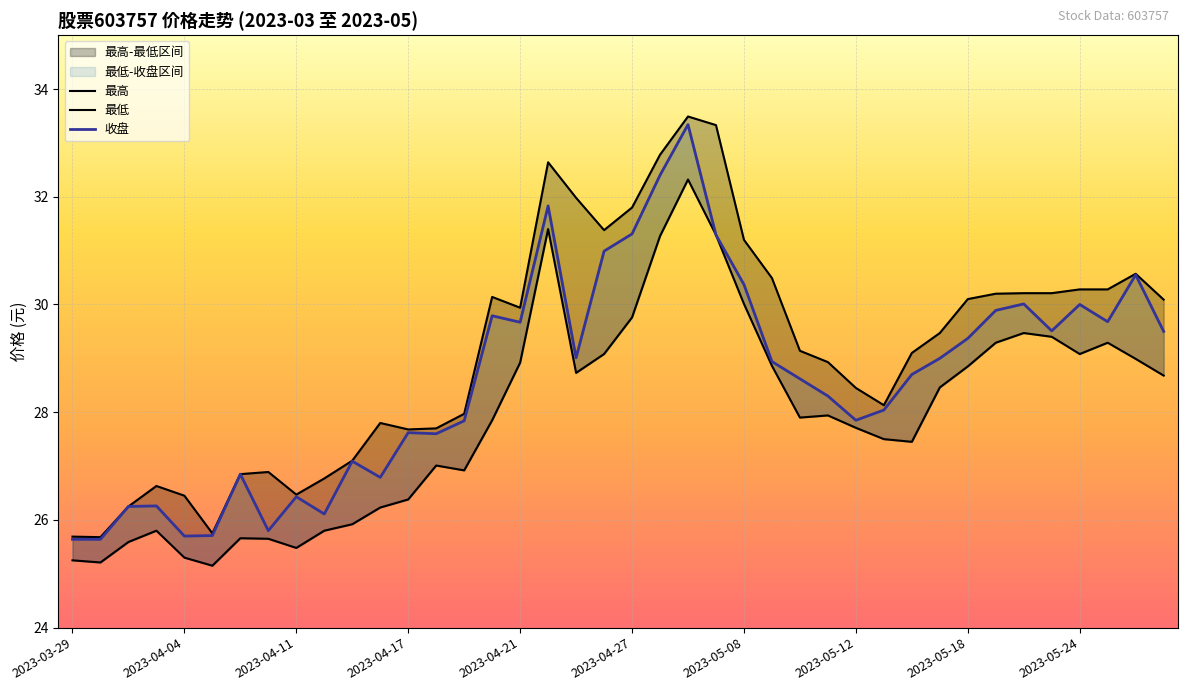

At which label does 最低 reach its peak?

2023-05-04